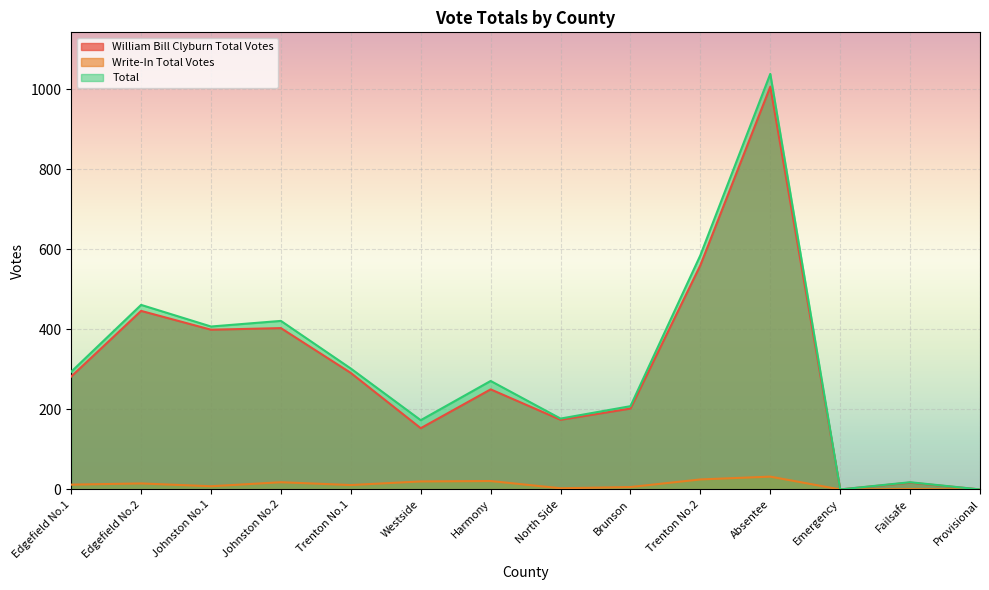

At which label is Write-In Total Votes closest to 16?

Edgefield No.2